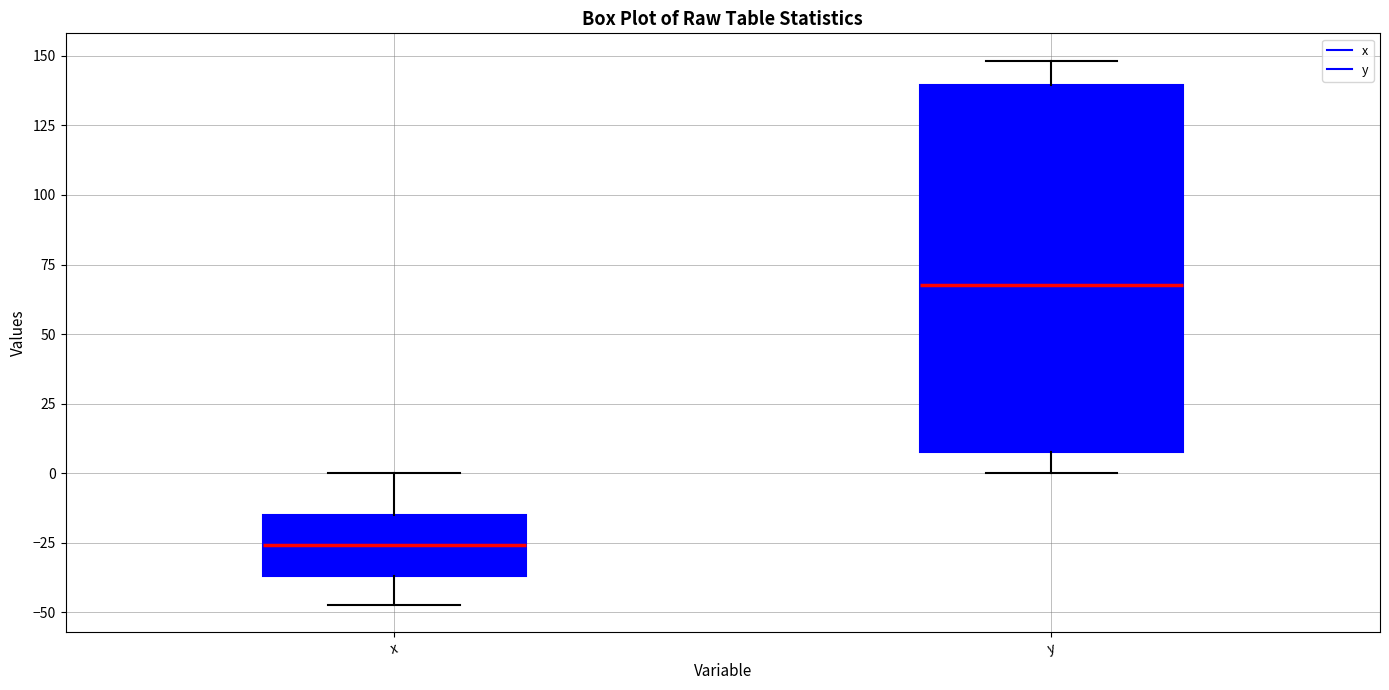

Comparing the boxes themselves (not the whiskers), which one is the tallest?

y